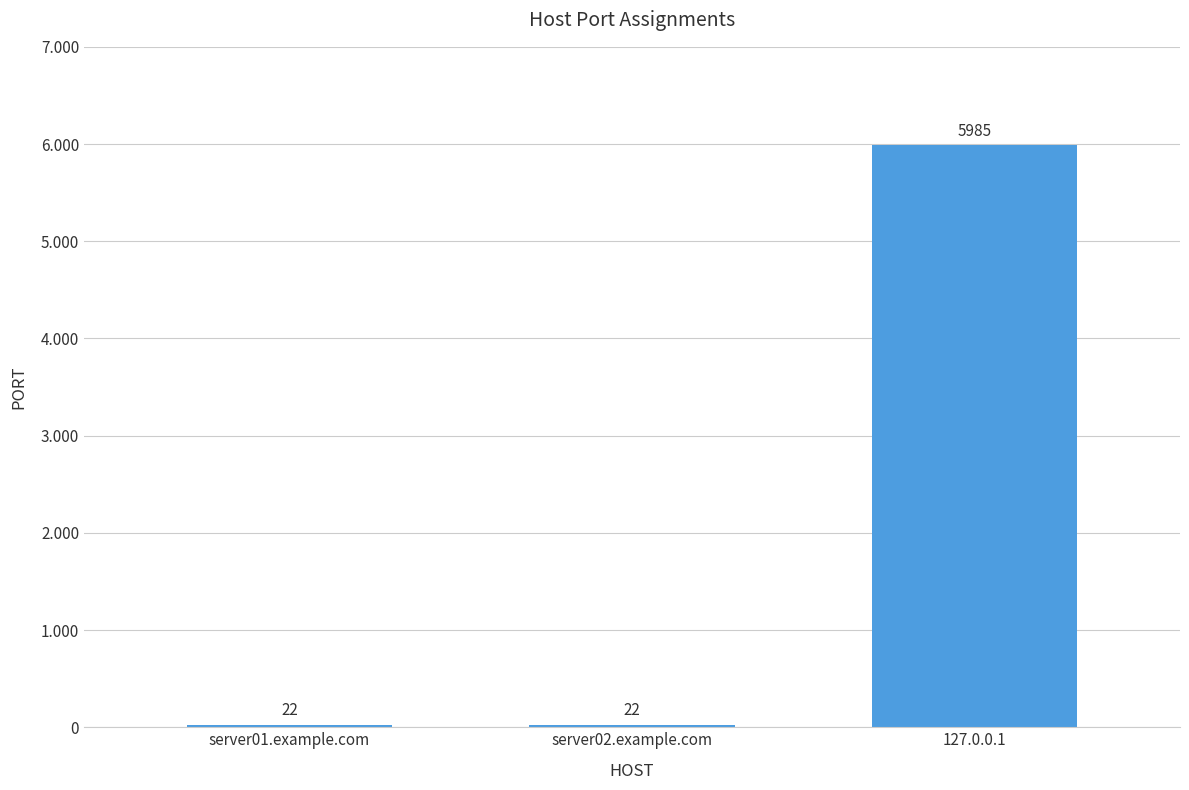

What is the value of the 1st bar from the left?

22